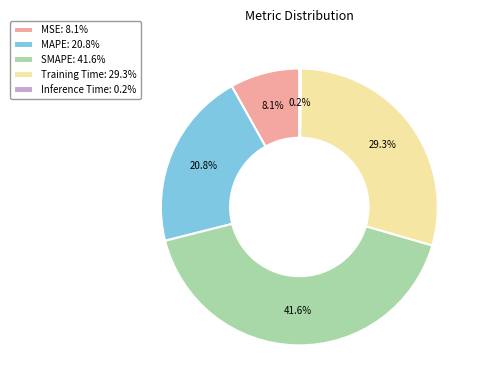

Does MSE represent more than half of the total?

No